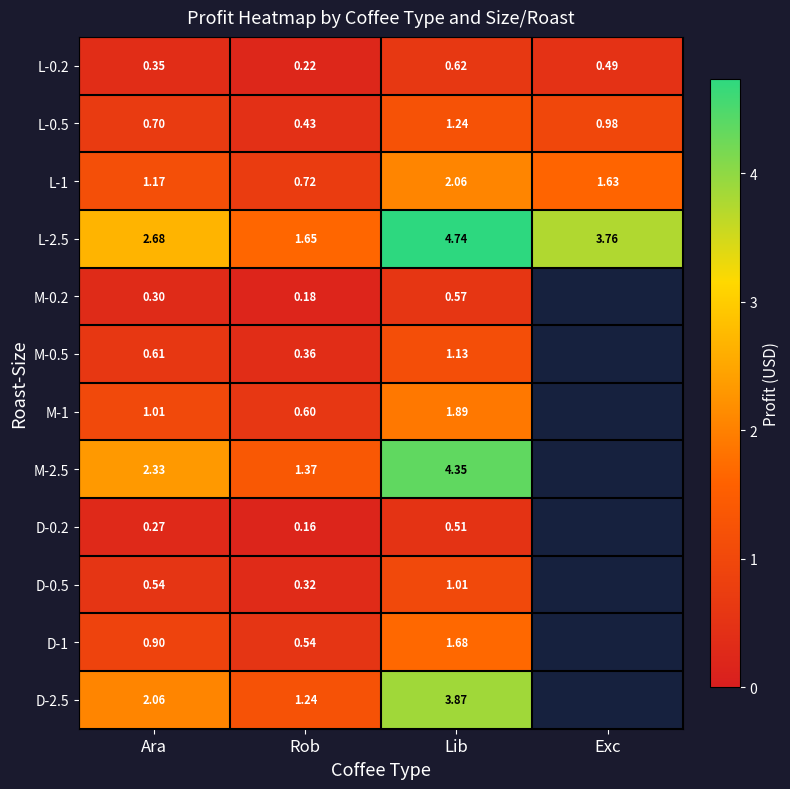

How many data points in L-1 are less than 1?

1